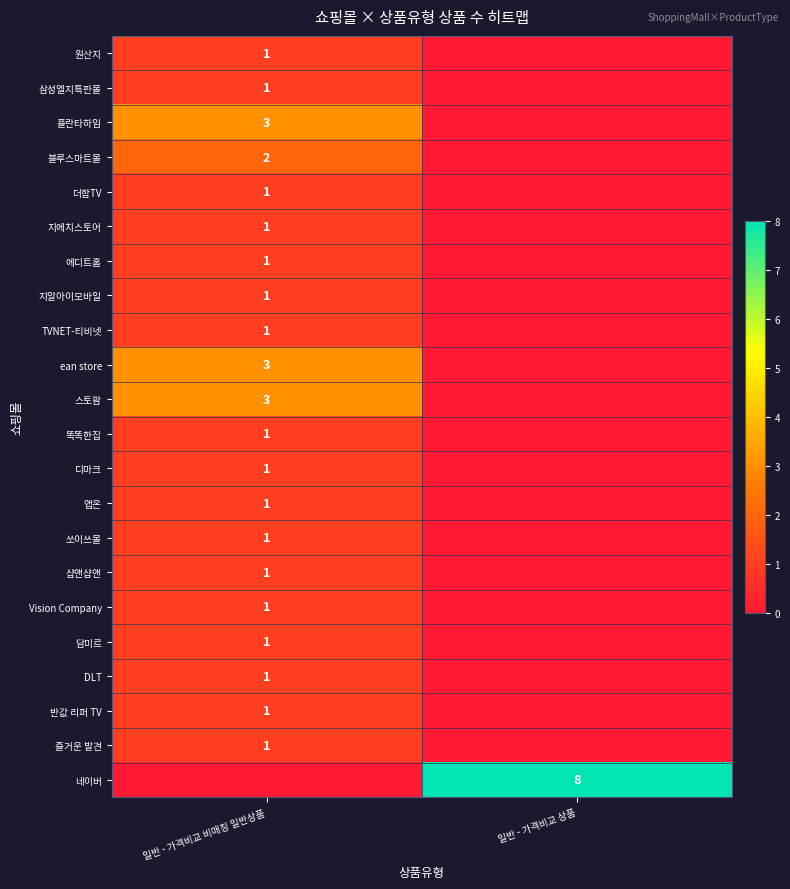

The value of 네이버 at 일반 - 가격비교 상품 is 8. True or false?

True